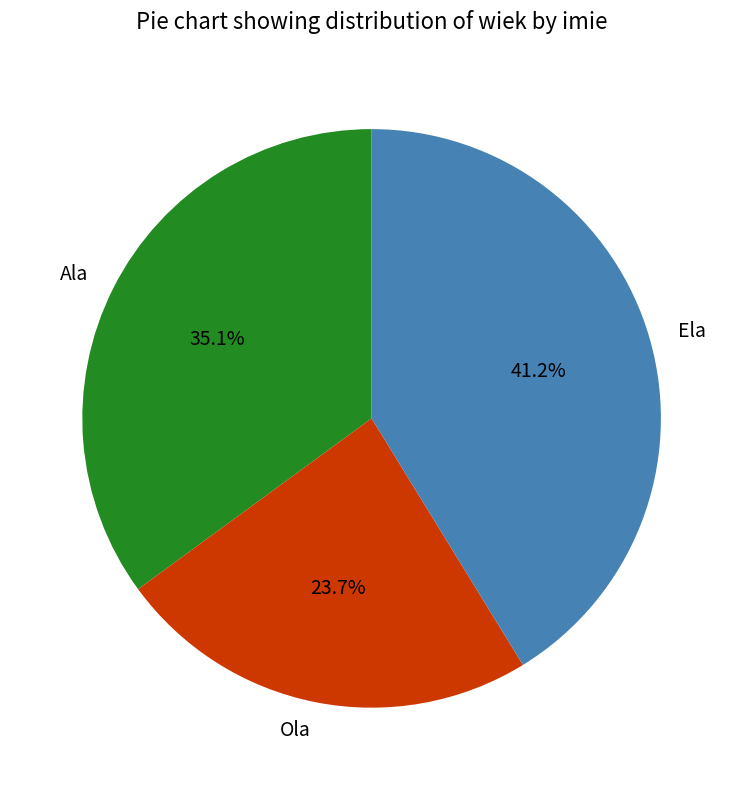

To the nearest percent, what is the average slice percentage?

33%